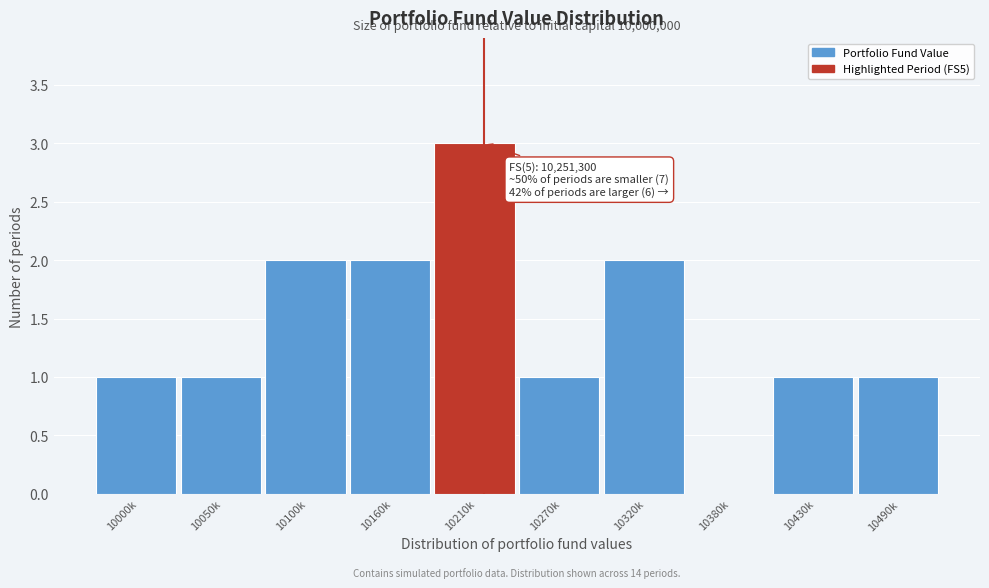

Reading right to left, what are all the values shown in this chart?

10490k=1	10430k=1	10380k=0	10320k=2	10270k=1	10210k=3	10160k=2	10100k=2	10050k=1	10000k=1